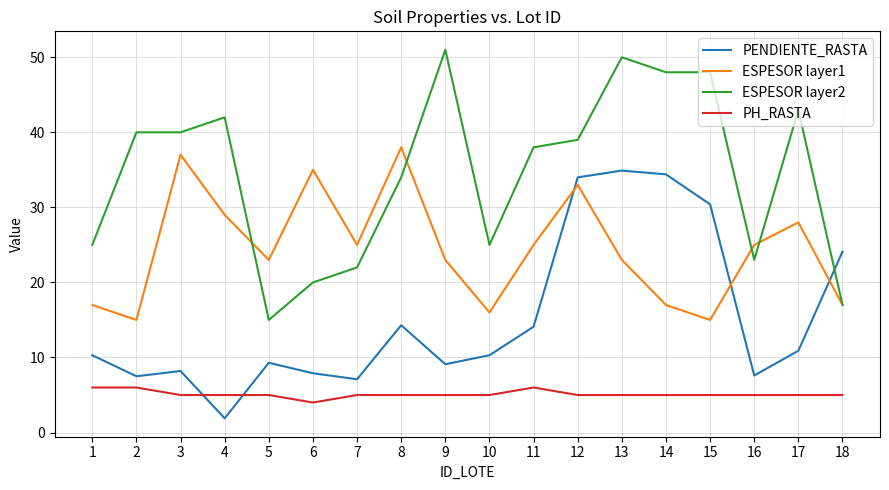

Which series changed the most between 4 and 7?

ESPESOR layer2